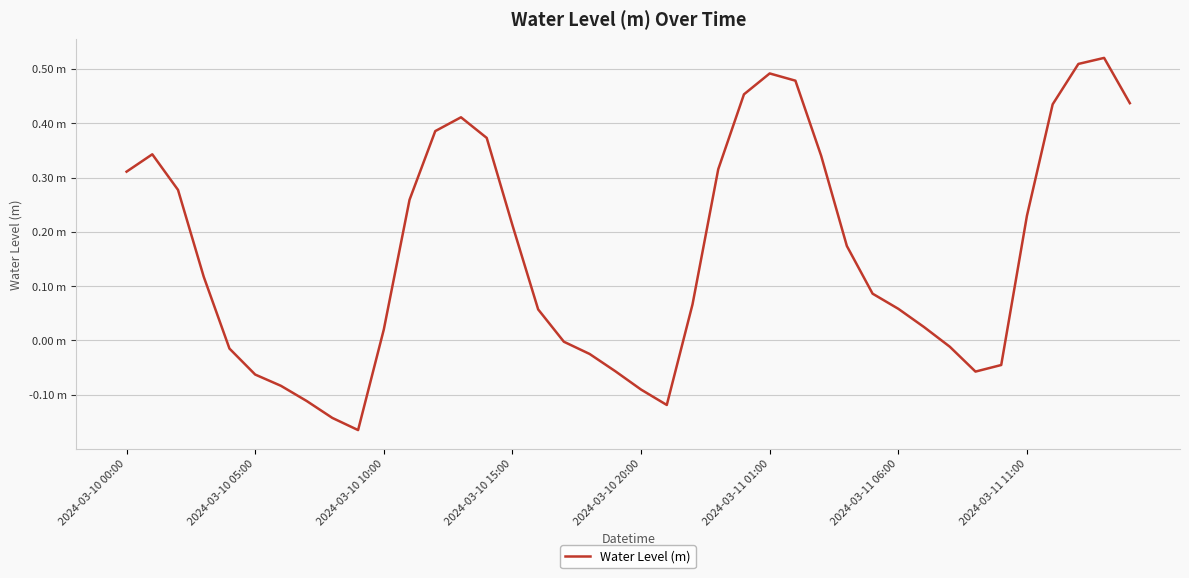

Does the chart display data point markers on the line(s)?

No